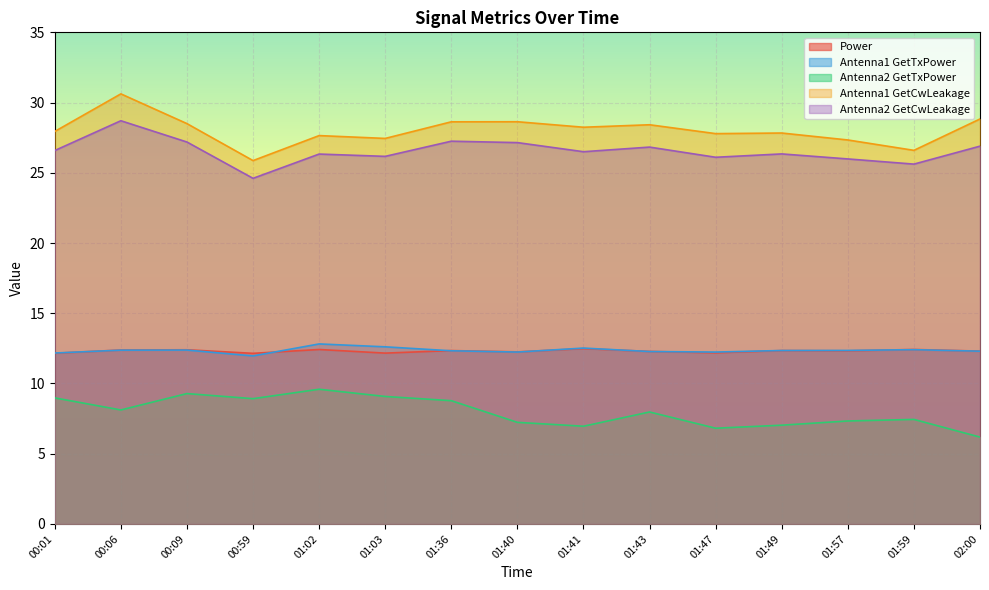

How many distinct data groups are displayed?

5